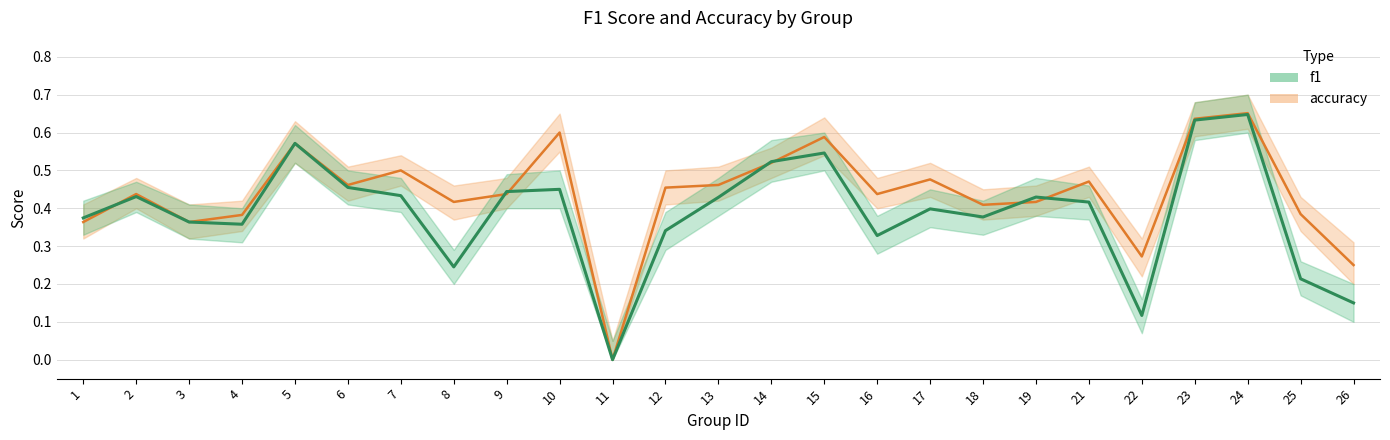

Does the chart have visible grid lines?

Yes